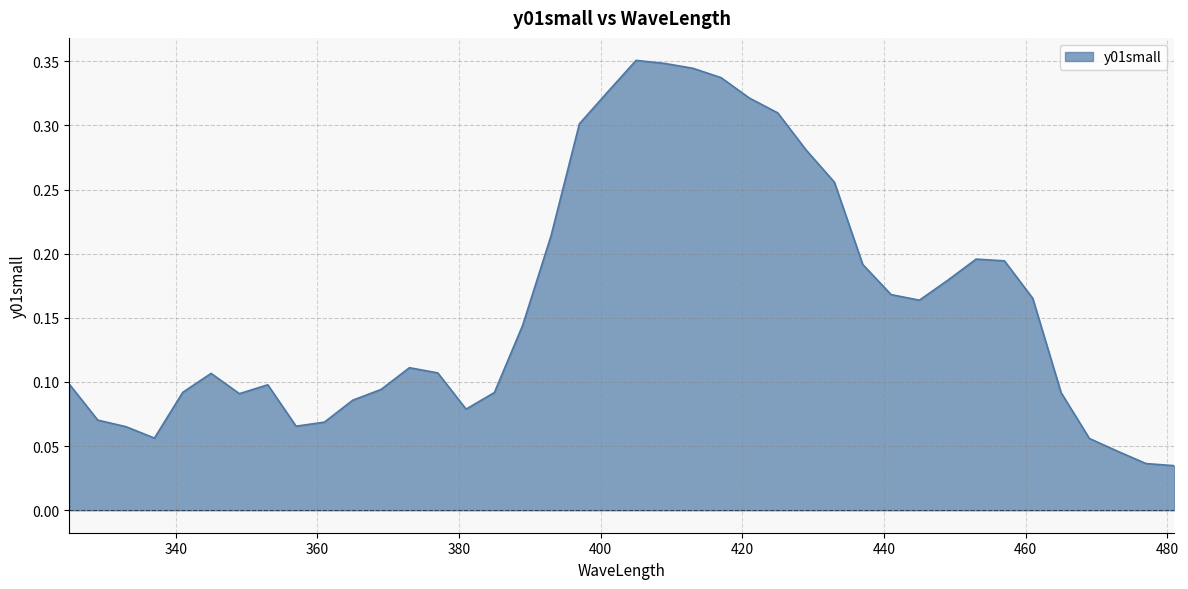

How many lines are shown in the chart?

1